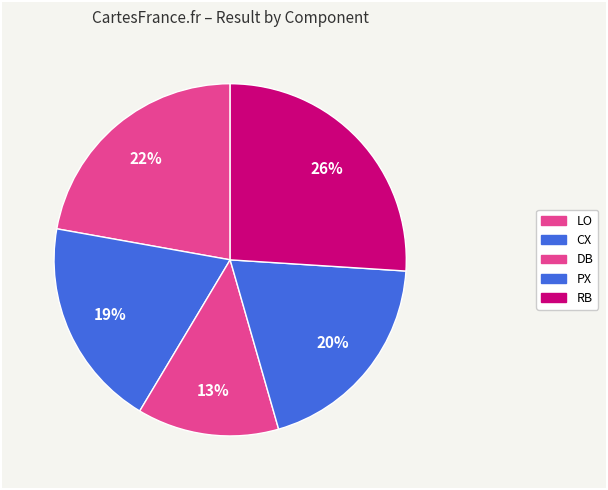

To the nearest percent, what portion does DB represent?

13%